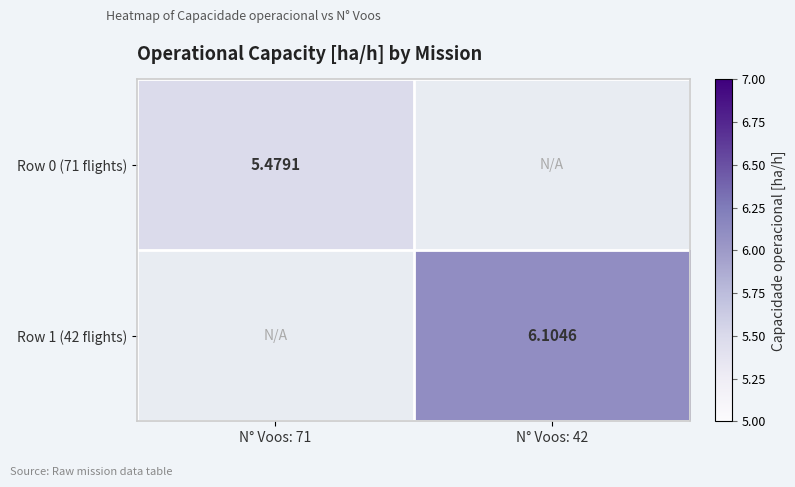

True or false: Row 0 (71 flights) has a value of 3.0 at N° Voos: 42.

False